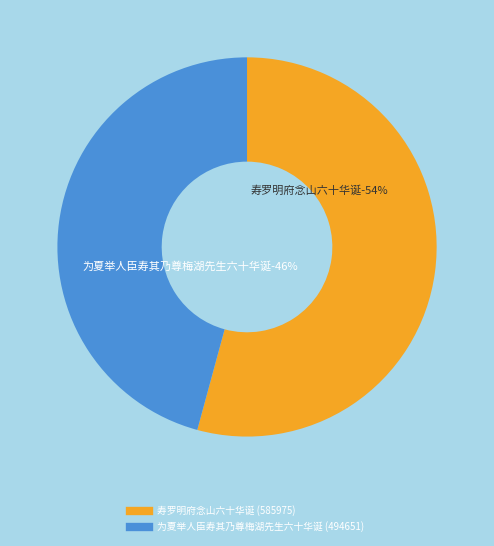

What percentage is the 为夏举人臣寿其乃尊梅湖先生六十华诞 slice, to the nearest percent?

46%